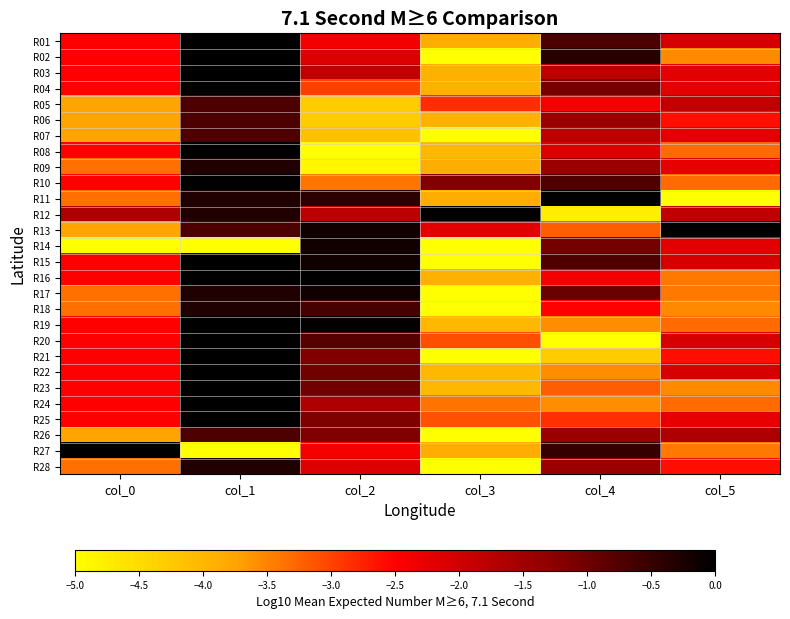

At which category is the sum across all series the highest?

col_1